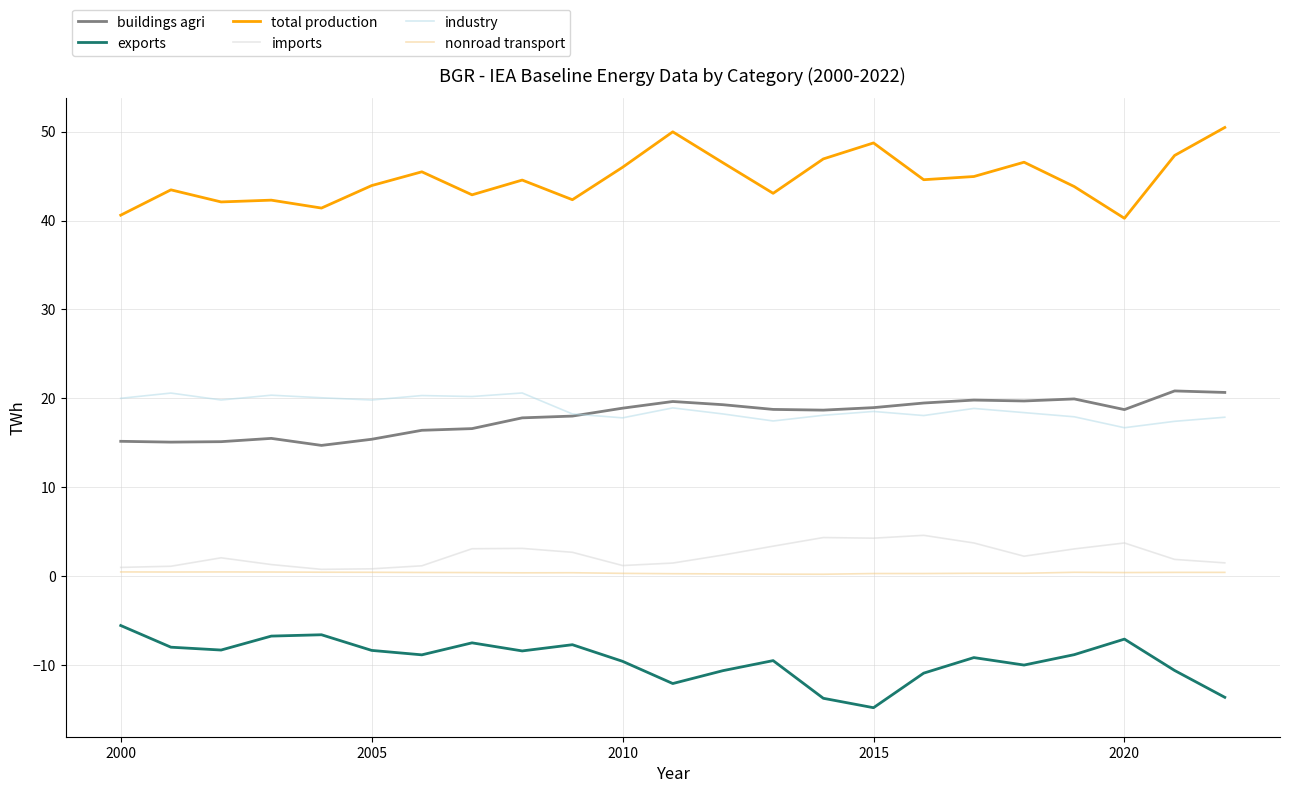

True or false: imports and exports intersect in this chart.

False